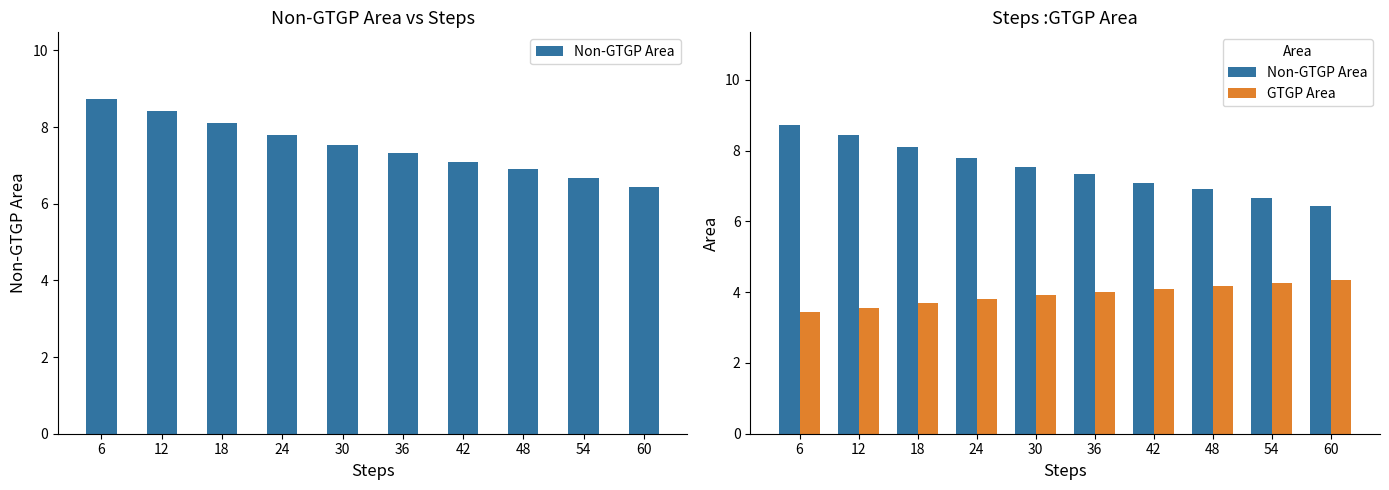

The value of Non-GTGP Area at 12 is 8.4. True or false?

True